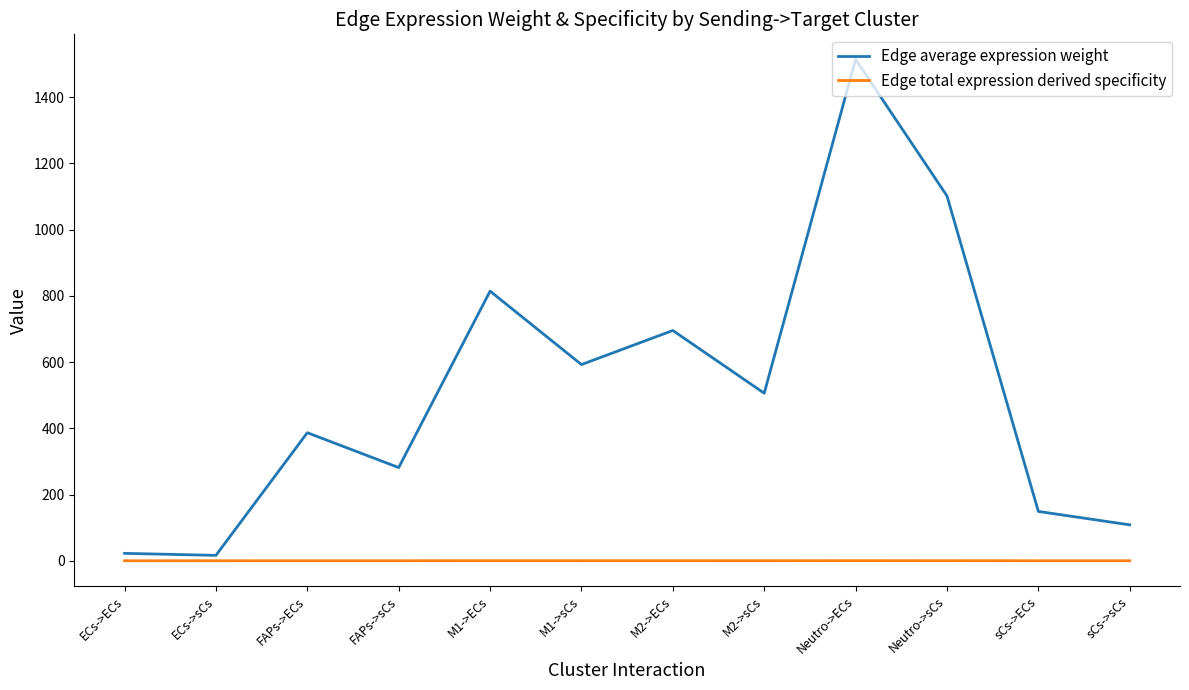

List the series in order of their peak value, highest first.

Edge average expression weight, Edge total expression derived specificity